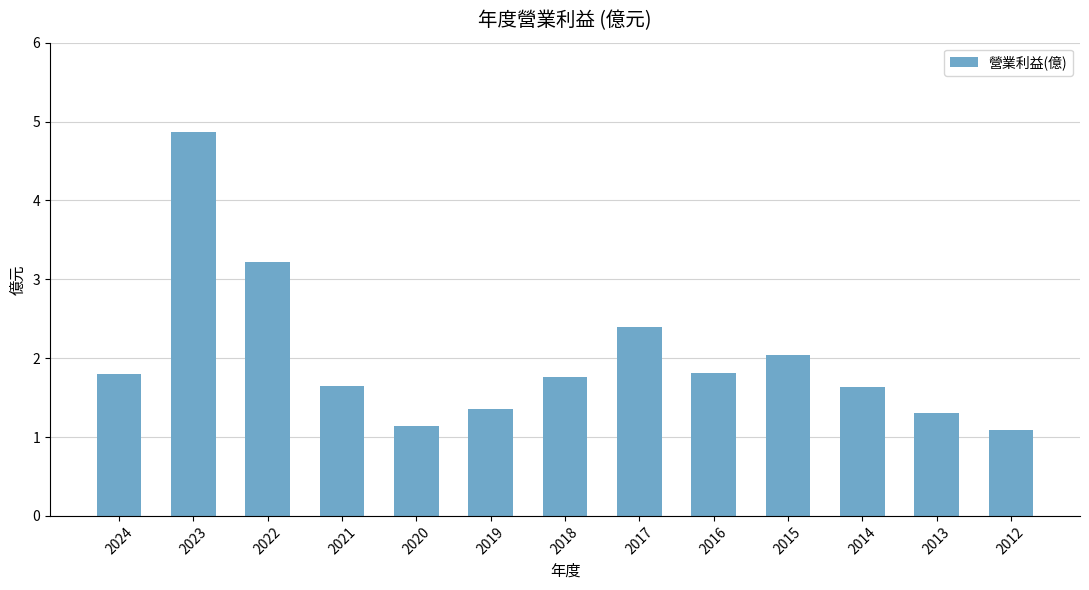

At which label is the value closest to 2?

2015